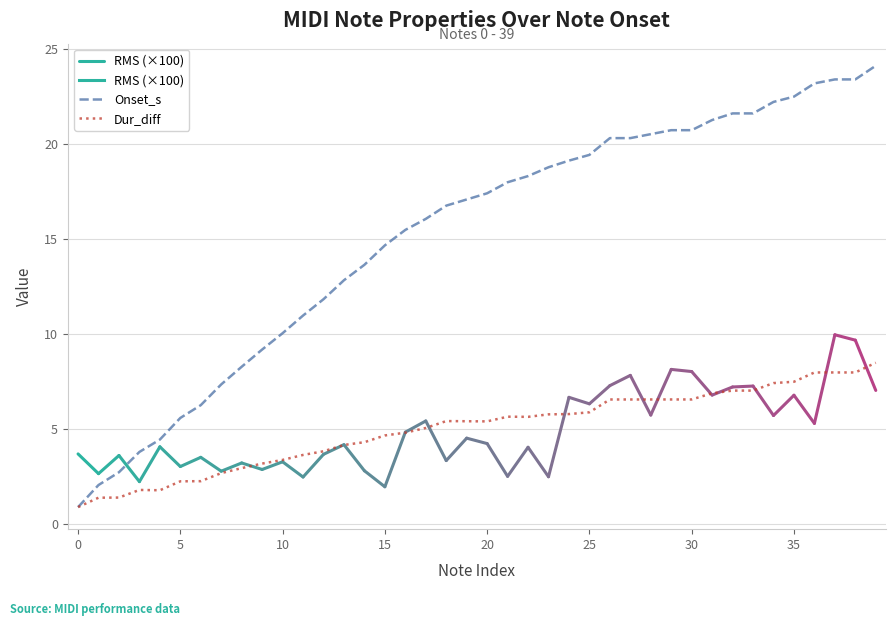

Which series has the widest spread of values?

Onset_s